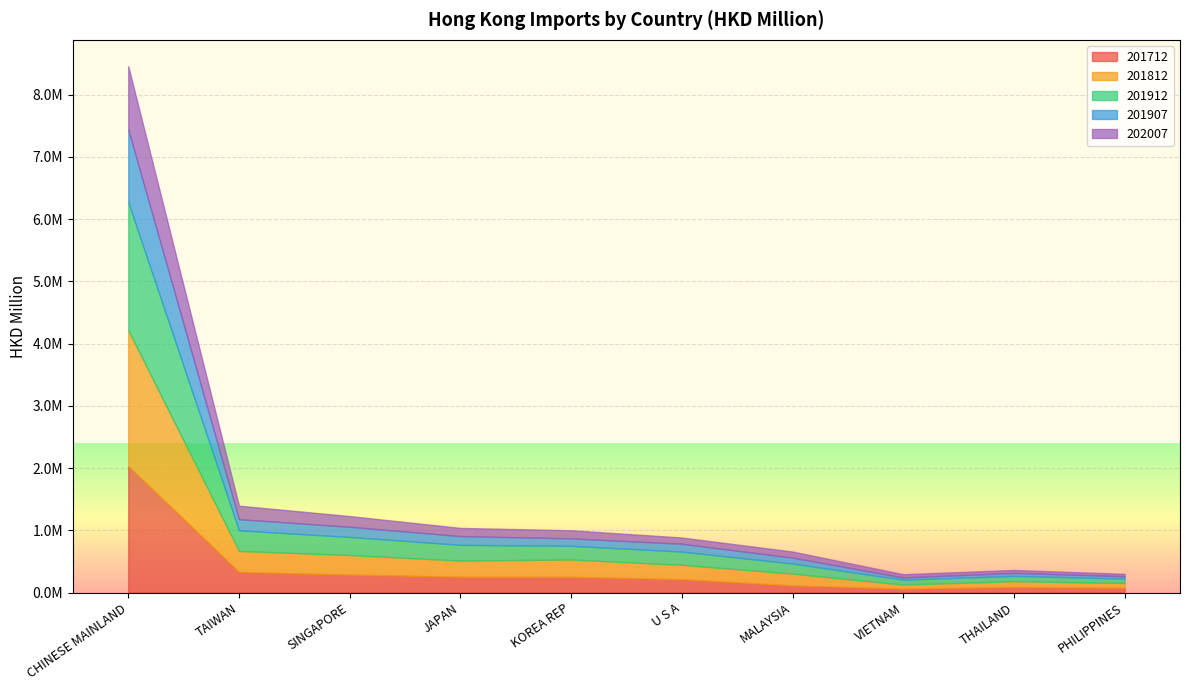

What is the label of the 8th point from the left?

VIETNAM